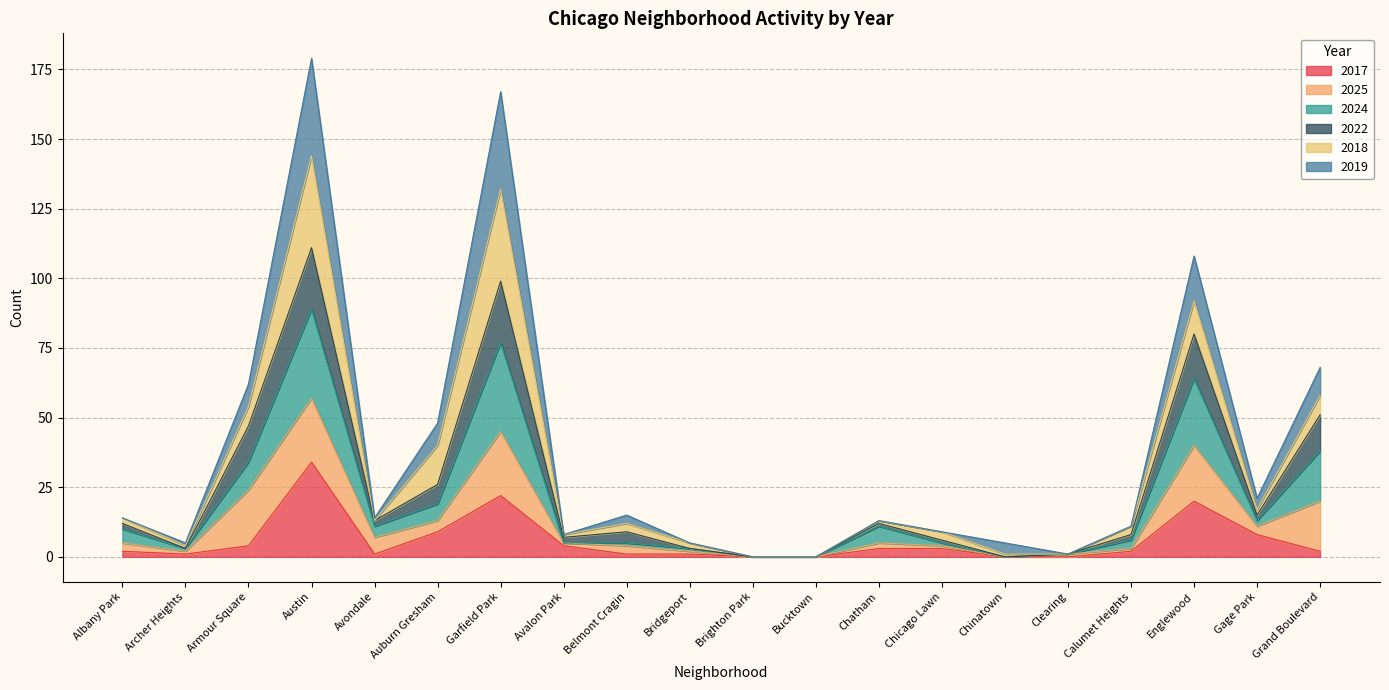

Where is the first local maximum for 2019?

Austin